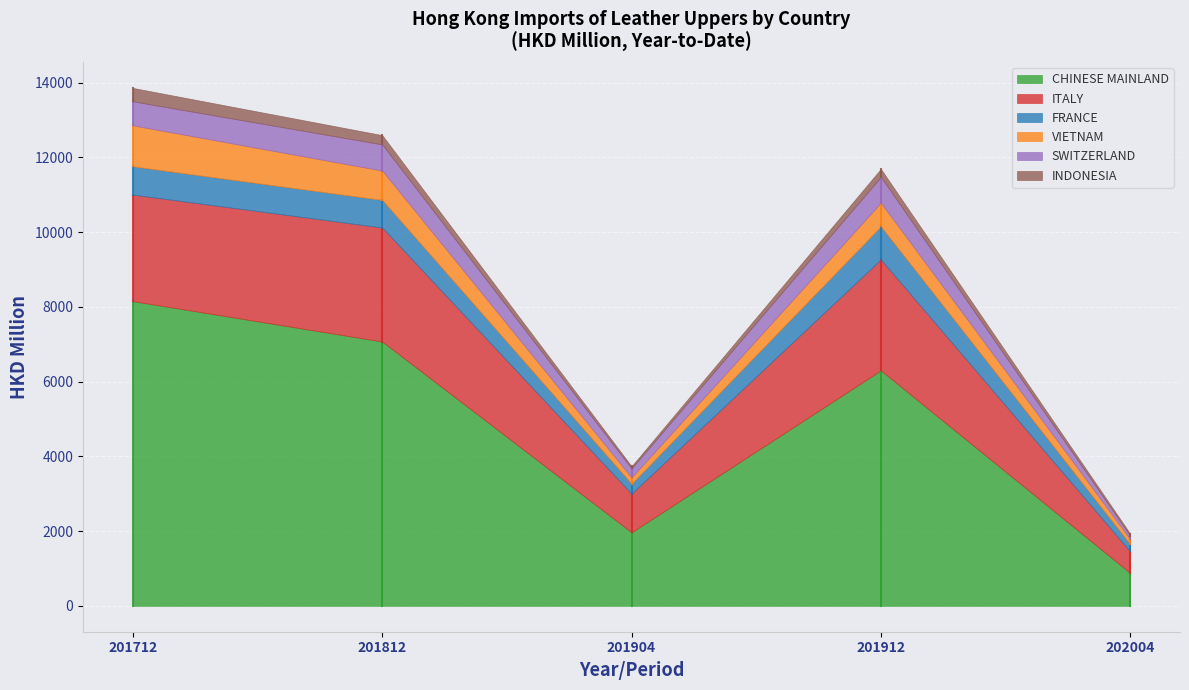

At which category is the sum across all series the highest?

201712